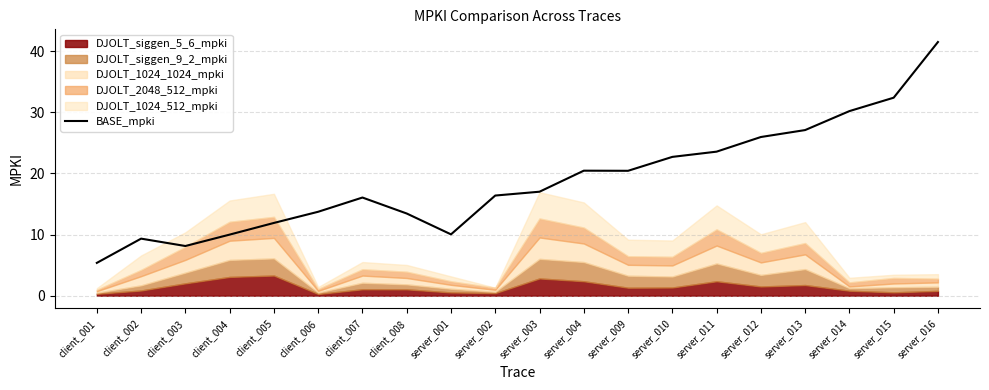

Reading left to right, what are all the values shown in this chart?

5.4	9.3	8.1	10.0	11.9	13.7	16.1	13.5	10.0	16.4	17.0	20.5	20.4	22.7	23.6	26.0	27.1	30.2	32.4	41.5